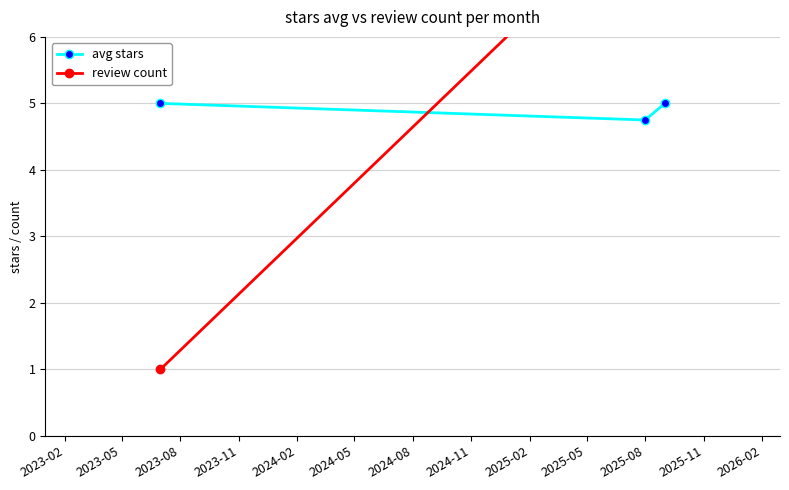

At how many categories does at least one series exceed 3?

3